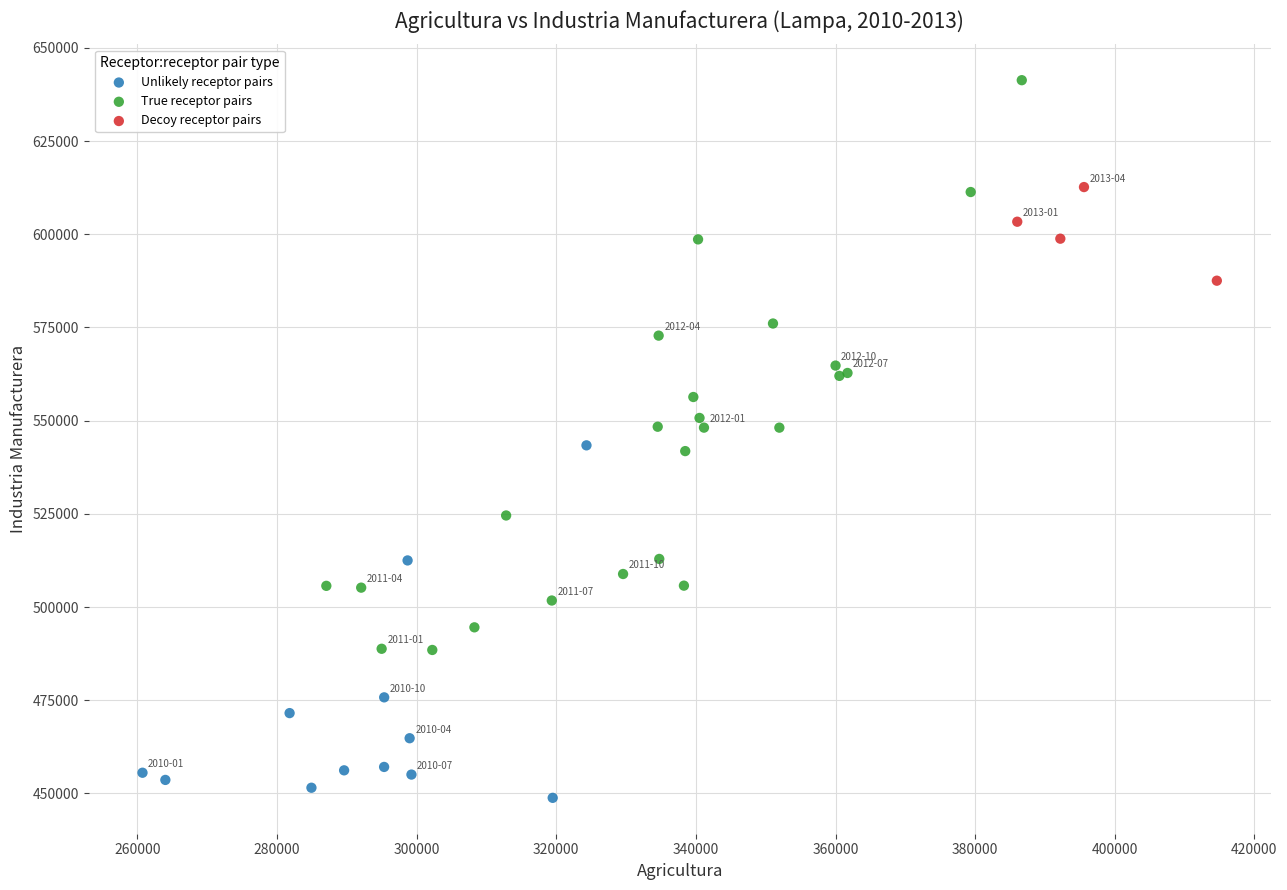

Which series contains the lowest Y value?

Unlikely receptor pairs